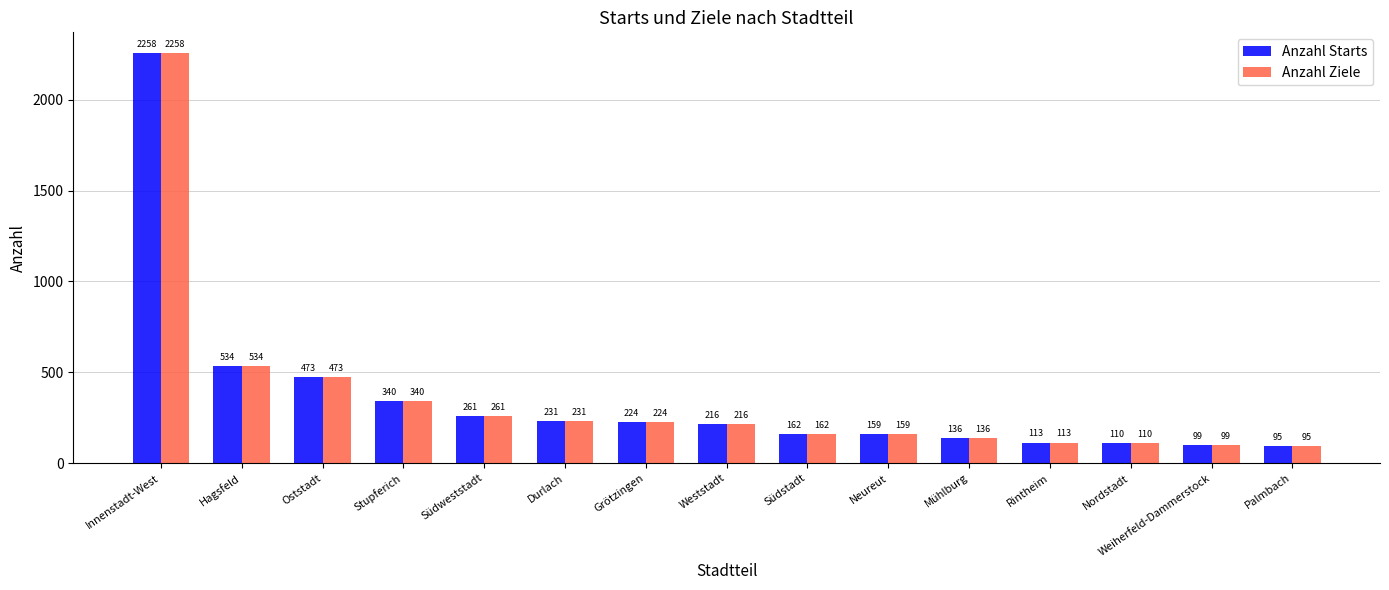

Reading right to left, list all the values displayed in this chart.

Anzahl Starts: 95	99	110	113	136	159	162	216	224	231	261	340	473	534	2258
Anzahl Ziele: 95	99	110	113	136	159	162	216	224	231	261	340	473	534	2258